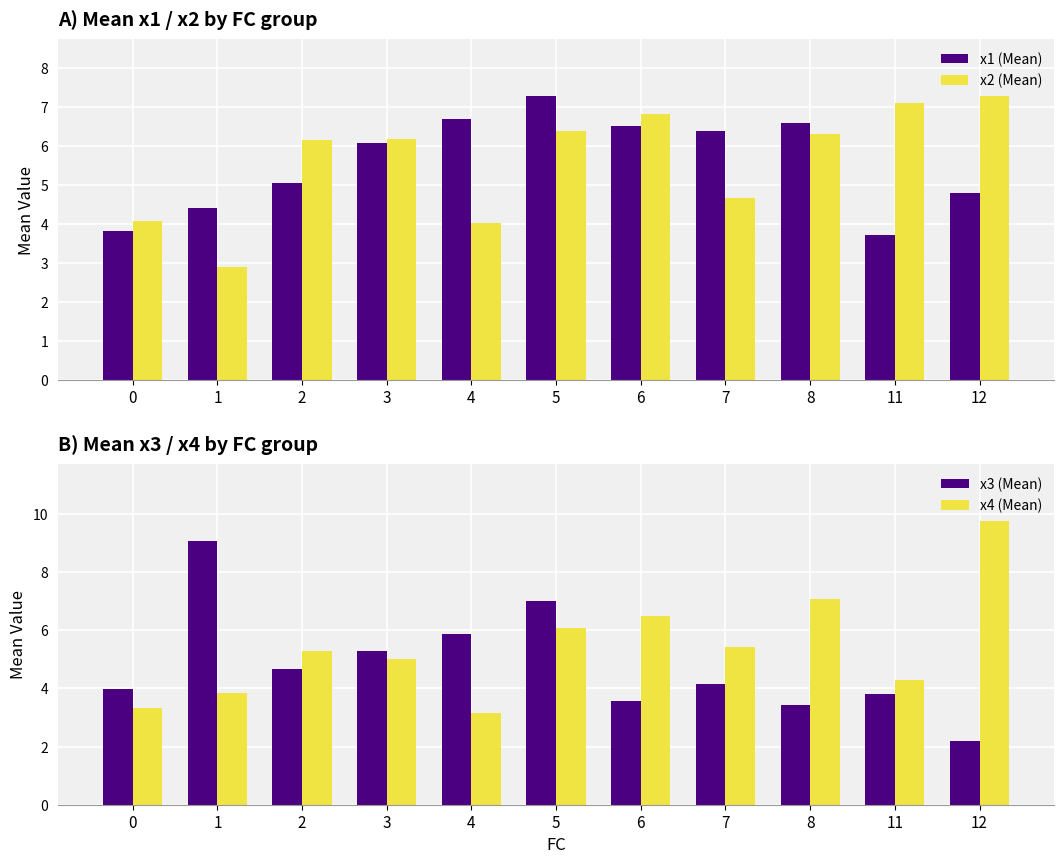

What is the difference between the maximum and minimum values in the x2 (Mean) series?

4.4